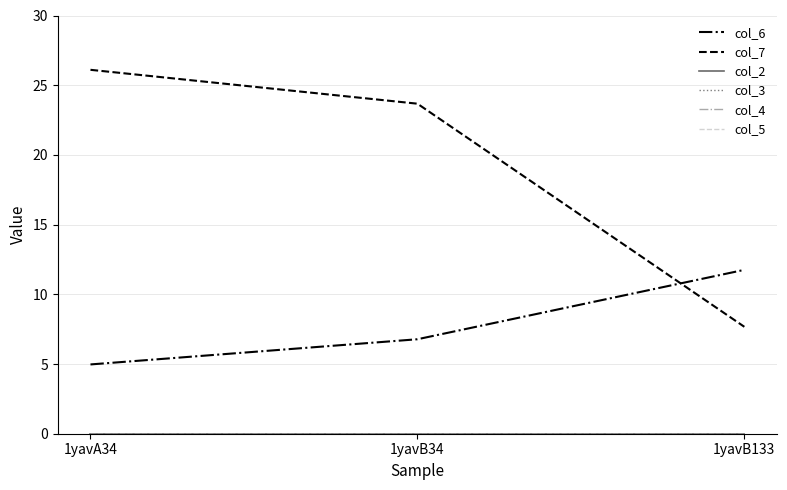

Does the chart have visible grid lines?

Yes